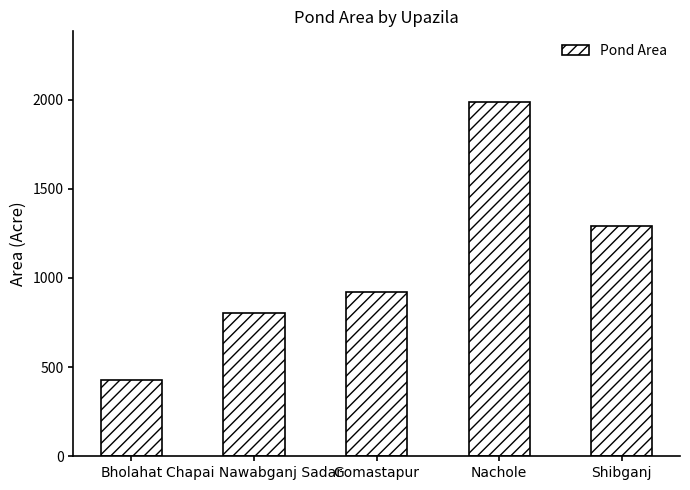

How many data points are less than 921?

2